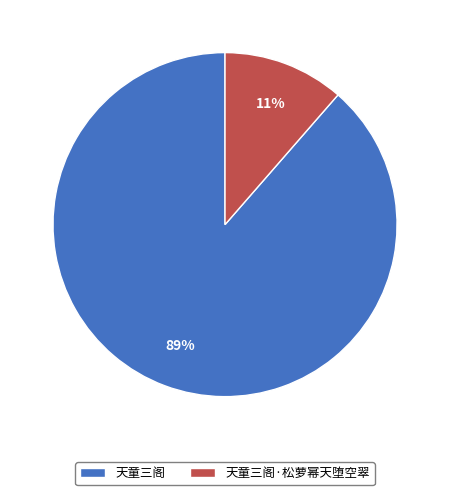

Which slice is the largest?

天童三阁